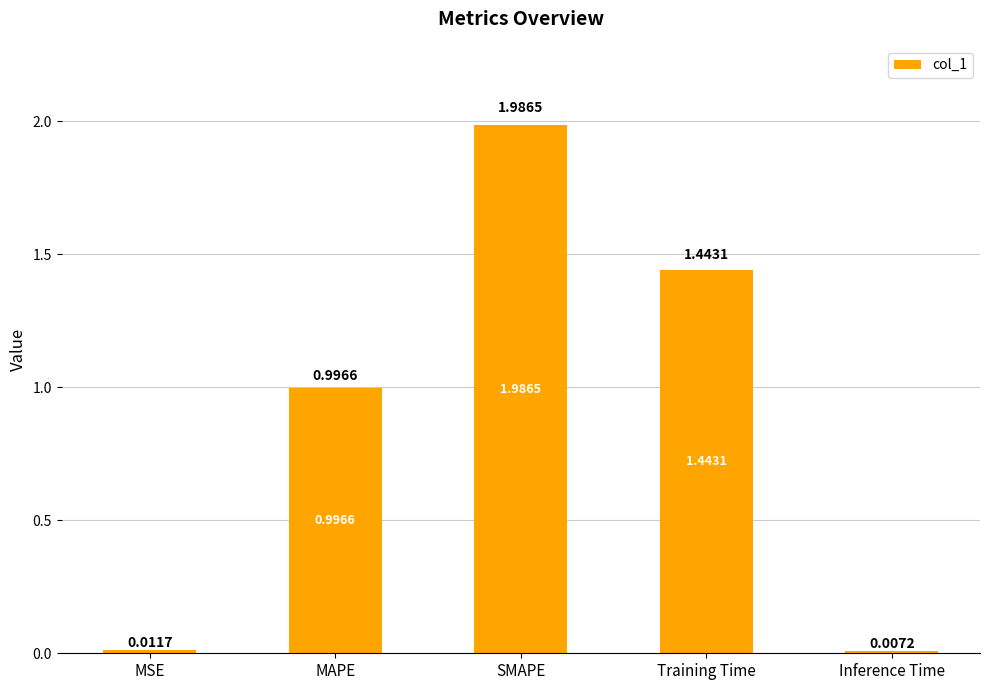

Where is the data nearest to the value 0?

Inference Time